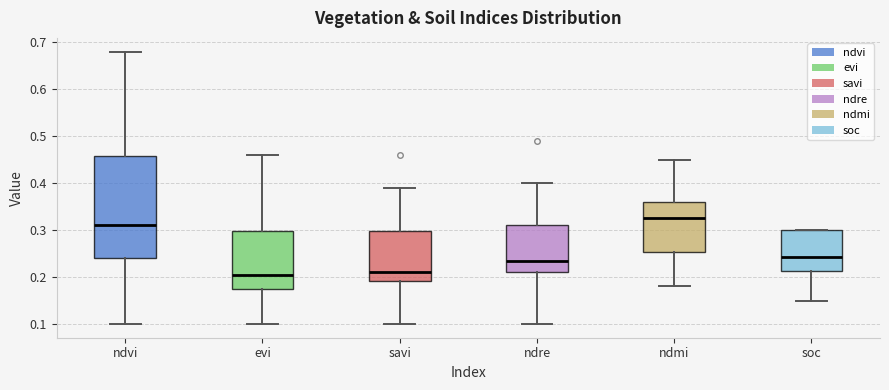

Where does the median line of the box for soc sit on the y-axis? The values are not printed on the chart, so give them approximately, as read against the axis.

0.24